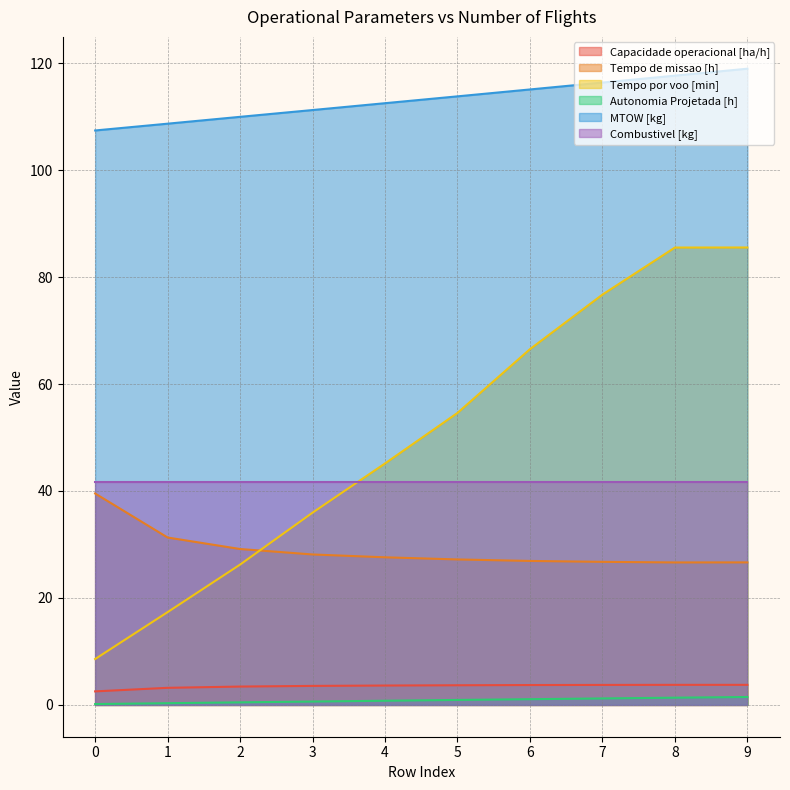

The MTOW [kg] series shows 107.4 at 0. True or false?

True